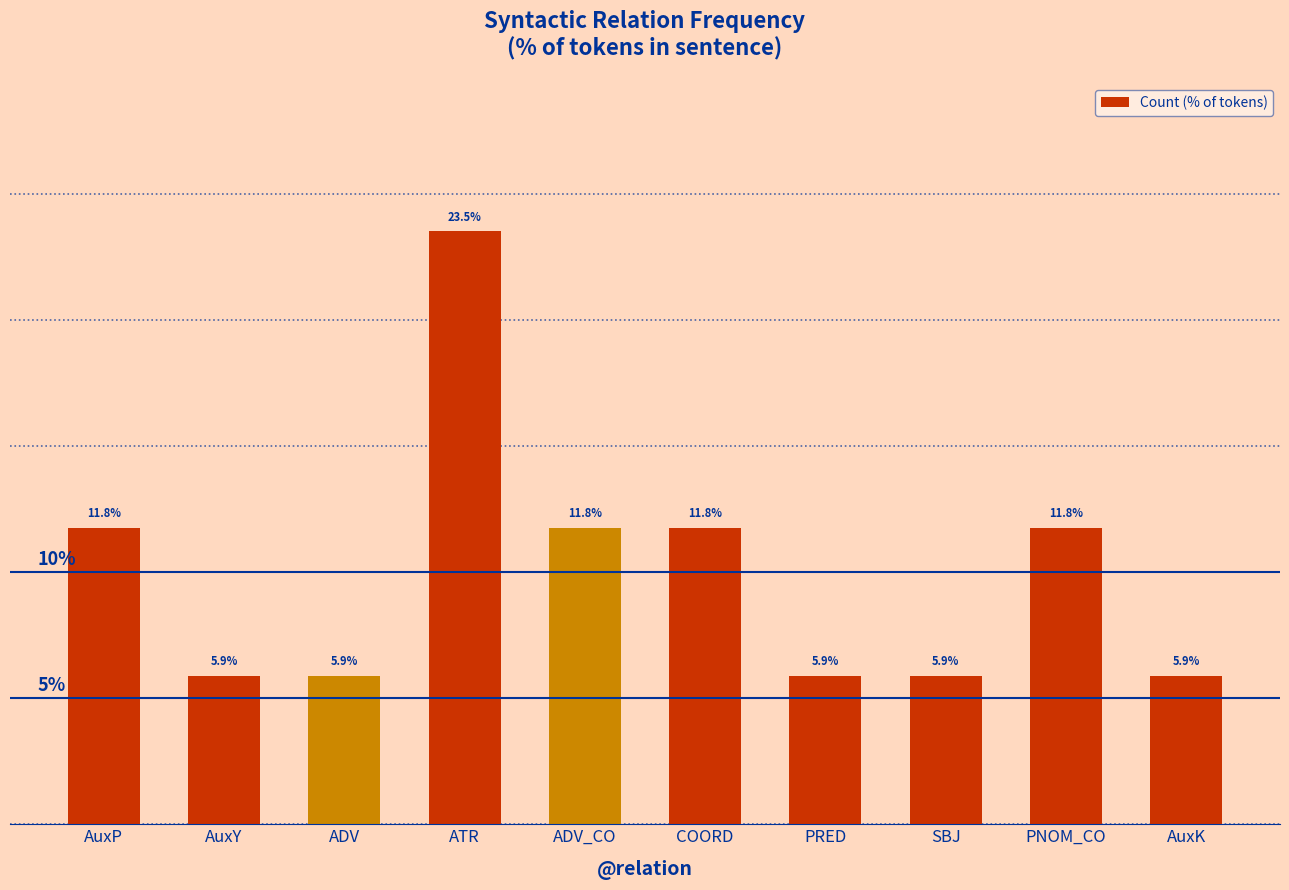

Are the bars horizontal?

No